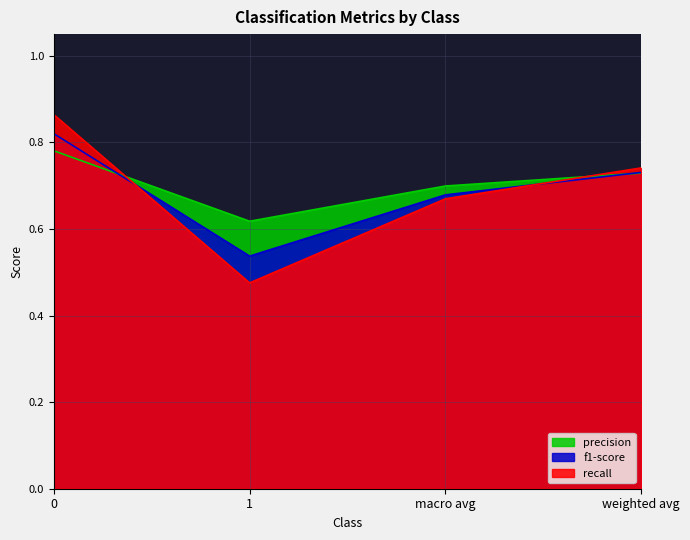

Which series has the largest total across all categories?

precision